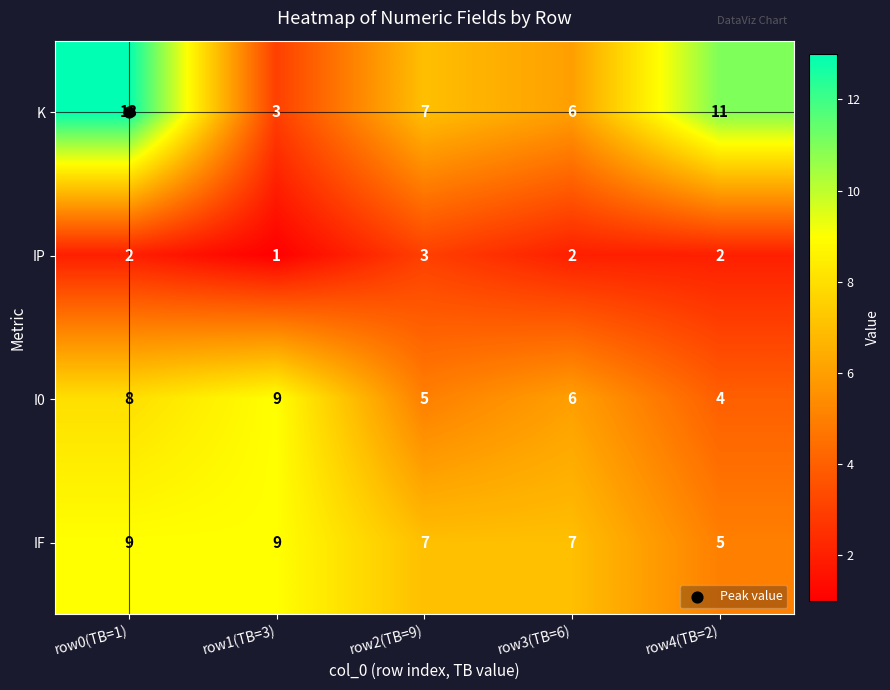

What is the approximate value of IF at row0(TB=1)?

9